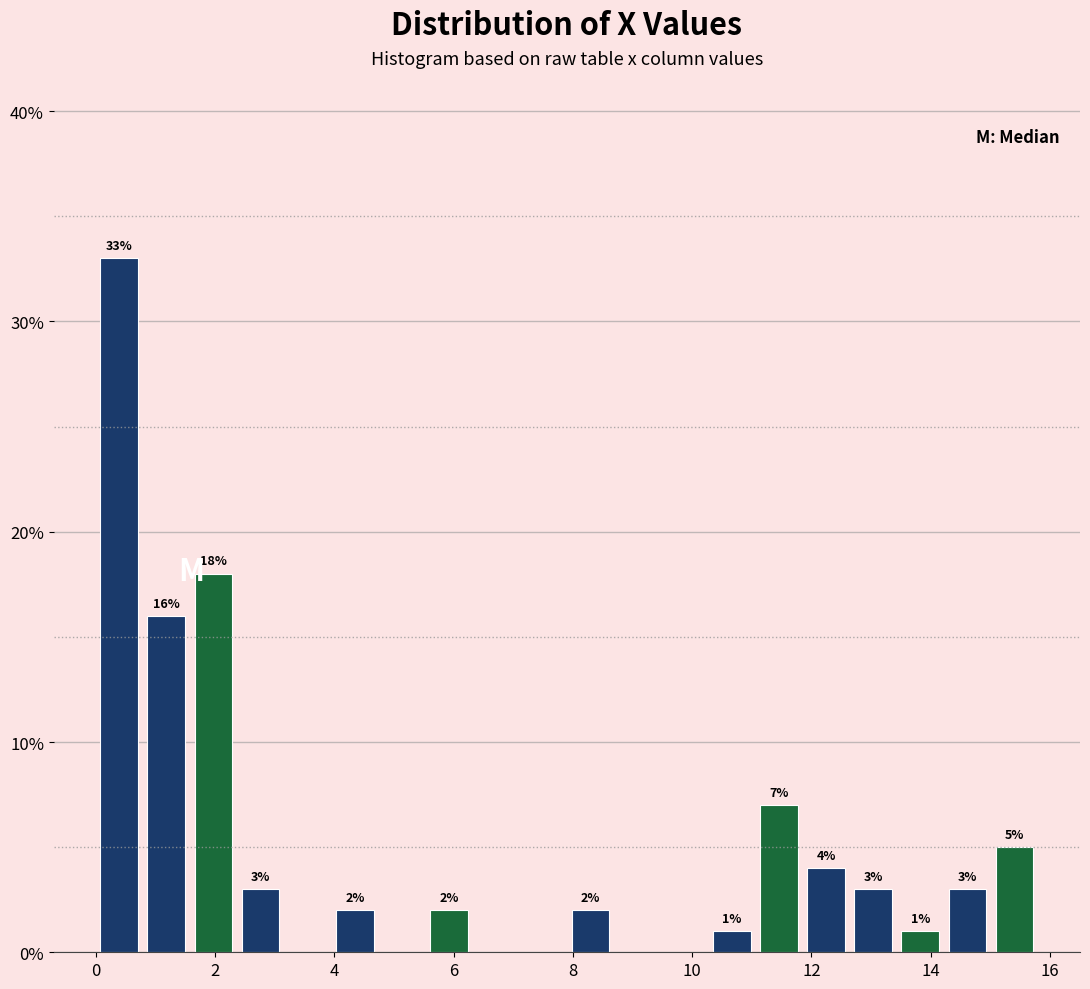

Around what value on the x-axis is the tallest bar? Give the approximate position of its centre, as read against the axis.

0.4